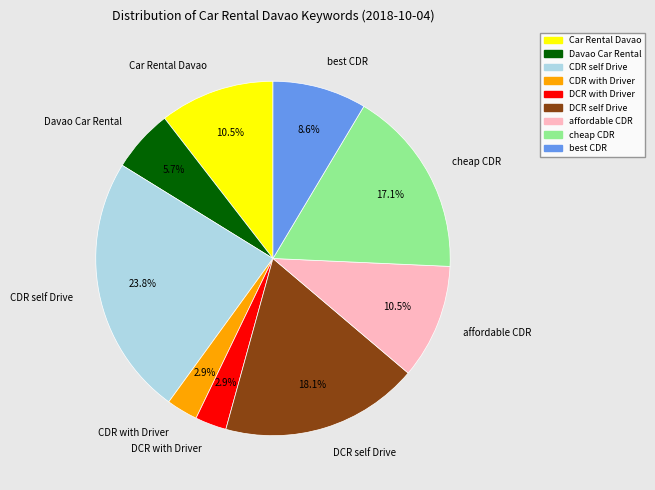

How many slices are in this pie chart?

9